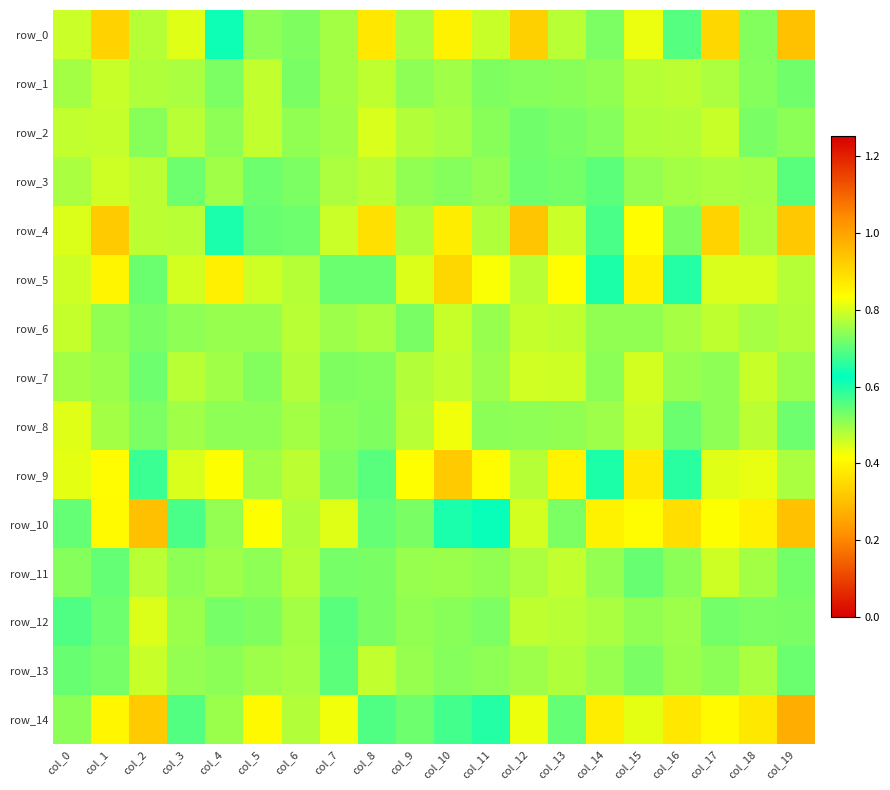

Between col_8 and col_12, which series saw the biggest shift?

row_4